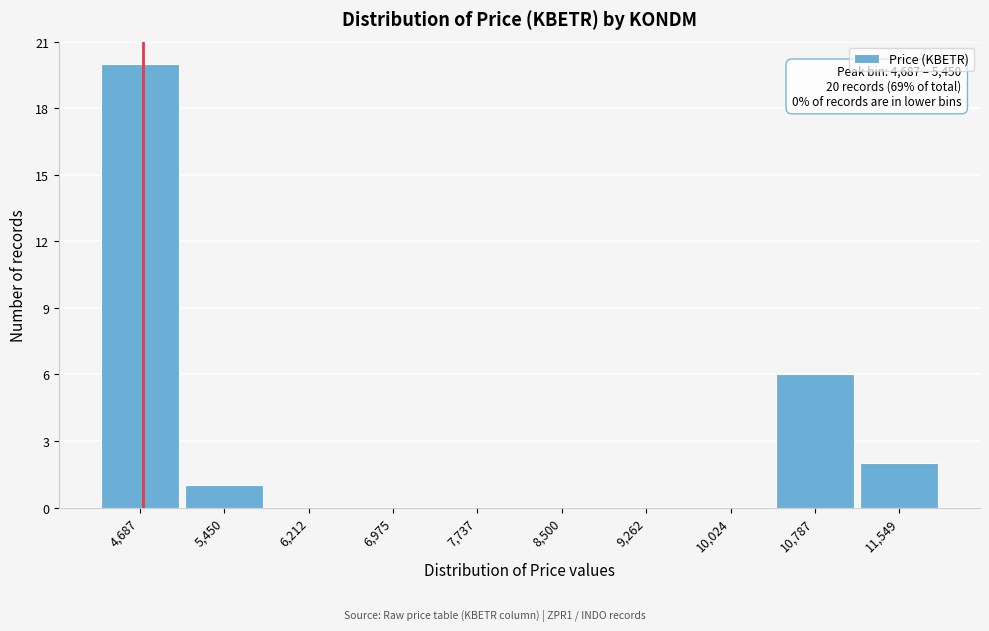

Reading right to left, list all the values displayed in this chart.

11,549=2	10,787=6	10,024=0	9,262=0	8,500=0	7,737=0	6,975=0	6,212=0	5,450=1	4,687=20